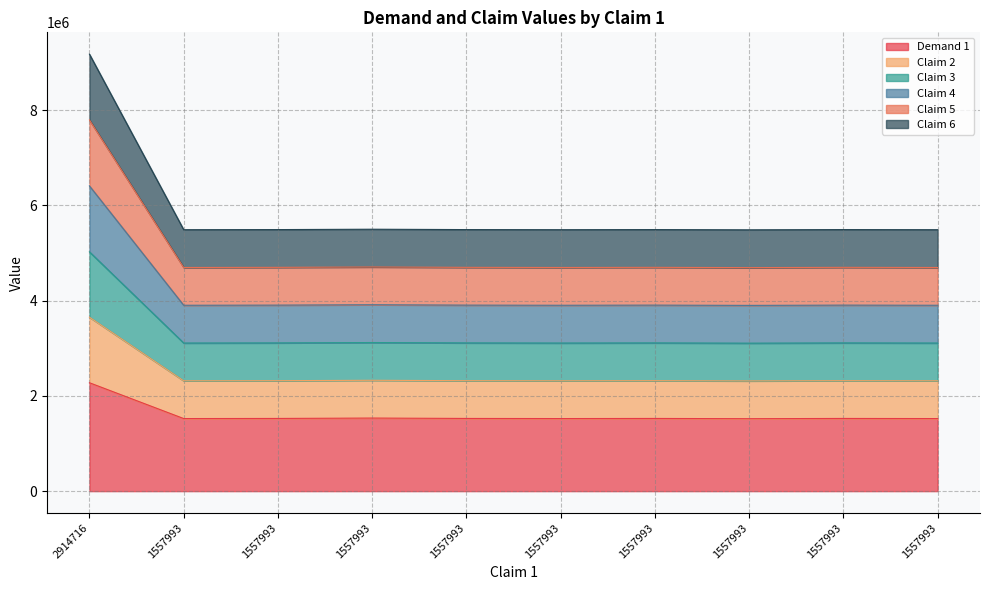

Does the chart display data point markers on the line(s)?

No